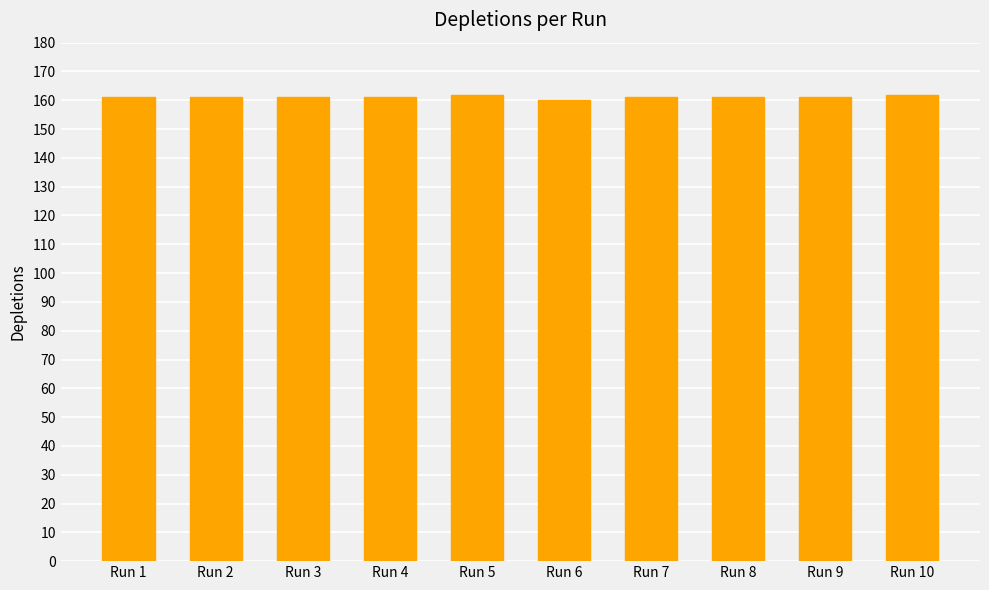

What is the approximate value at Run 6?

160